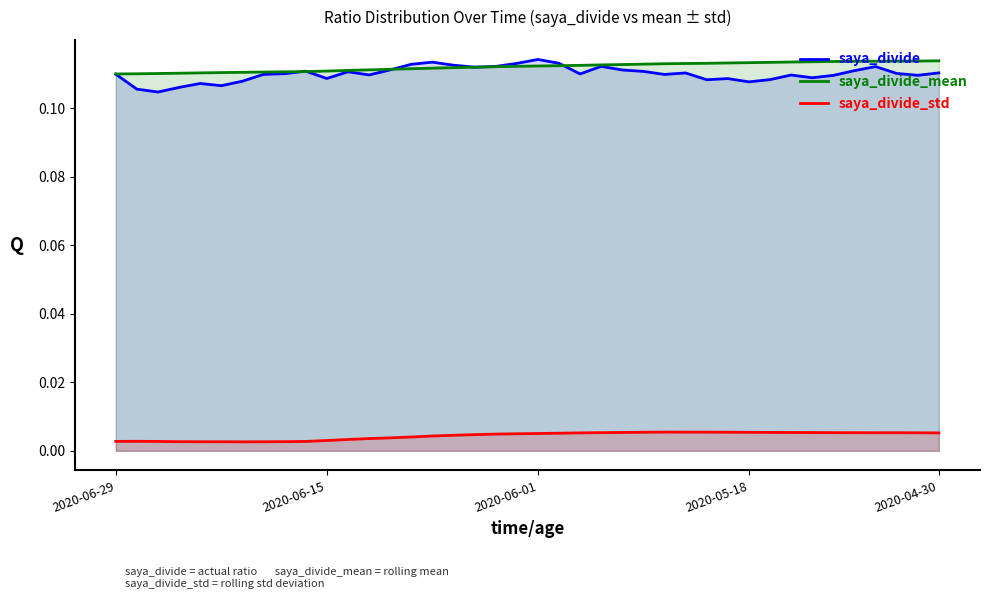

Is it true that saya_divide_mean equals 0.0 at 2020-04-30?

False